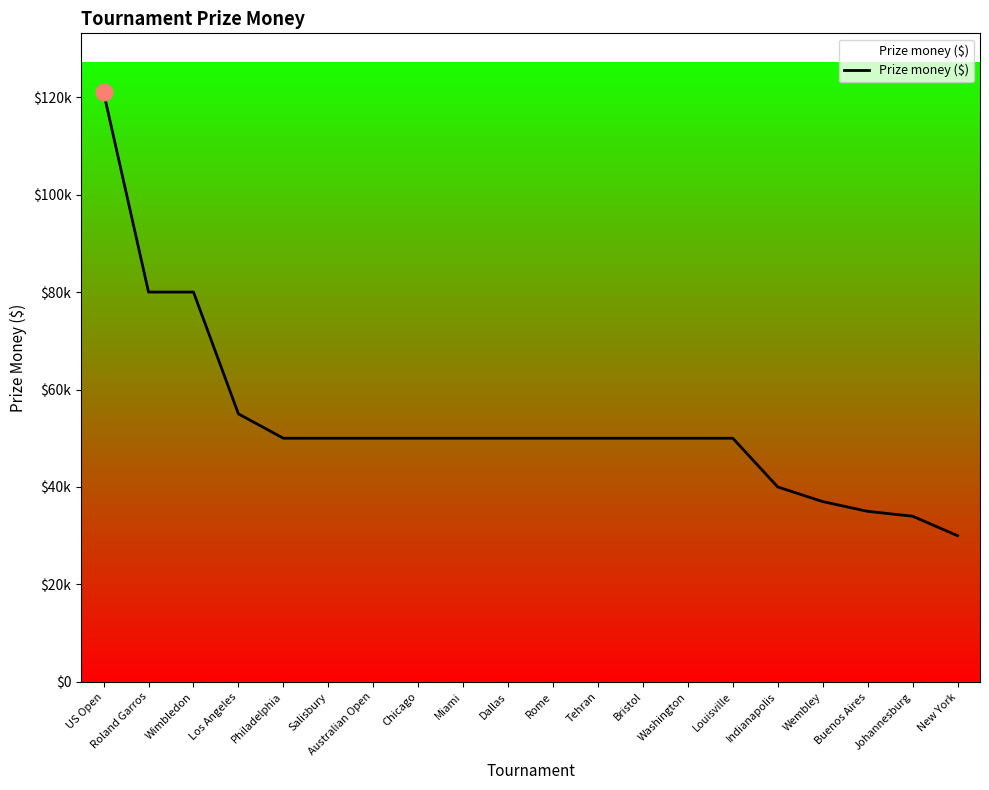

Read the value at Roland Garros.

80000